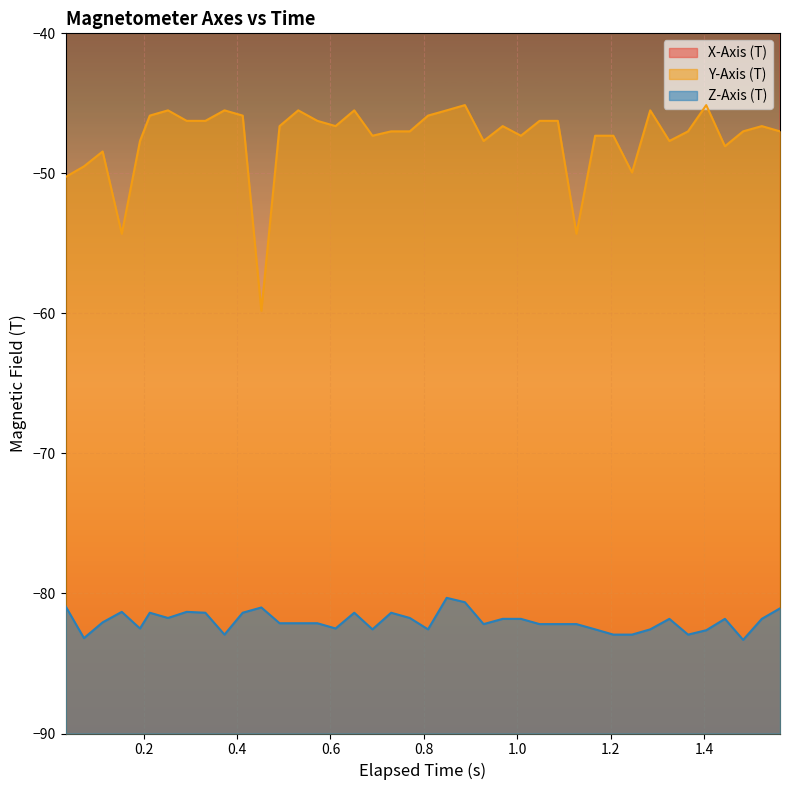

True or false: Z-Axis (T) and Y-Axis (T) intersect in this chart.

False